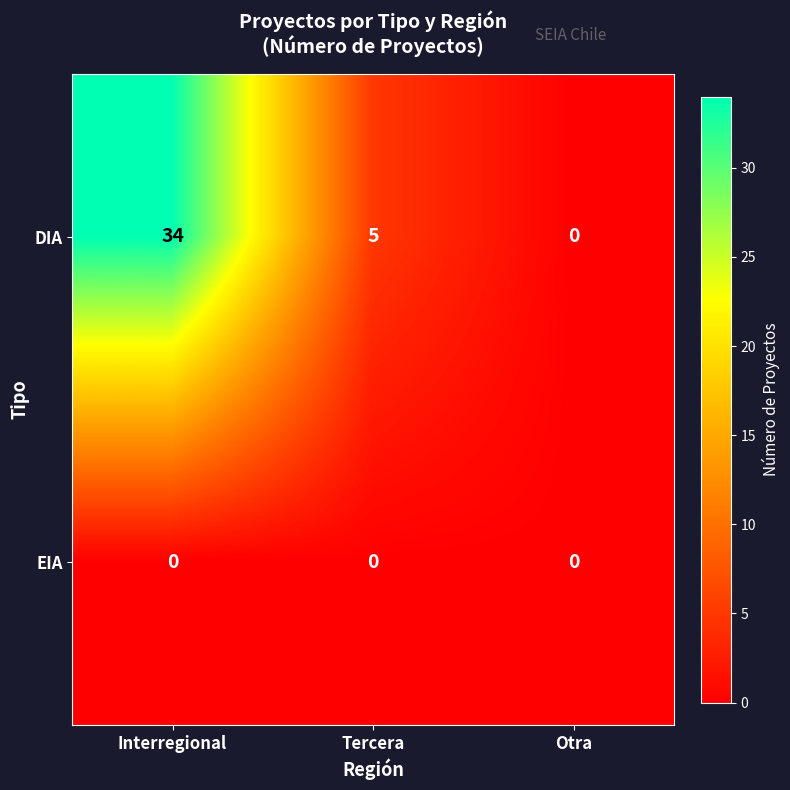

How many series are shown in this chart?

2